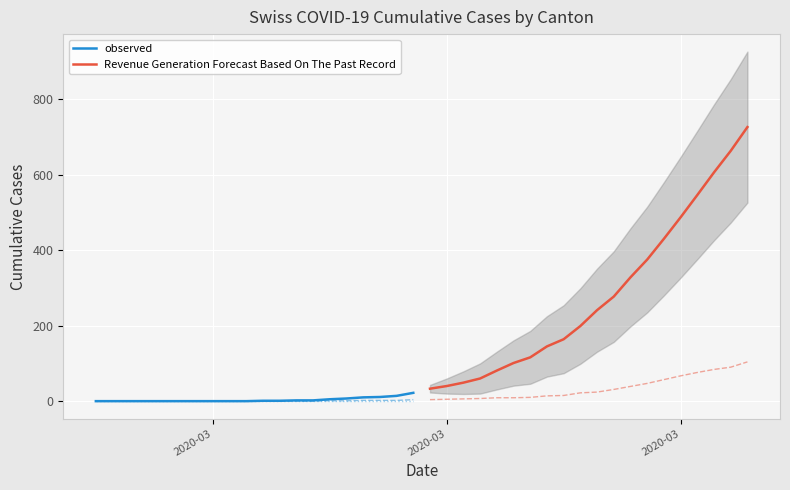

Rank the series by their maximum value, from highest to lowest.

Revenue Generation Forecast Based On The Past Record, observed